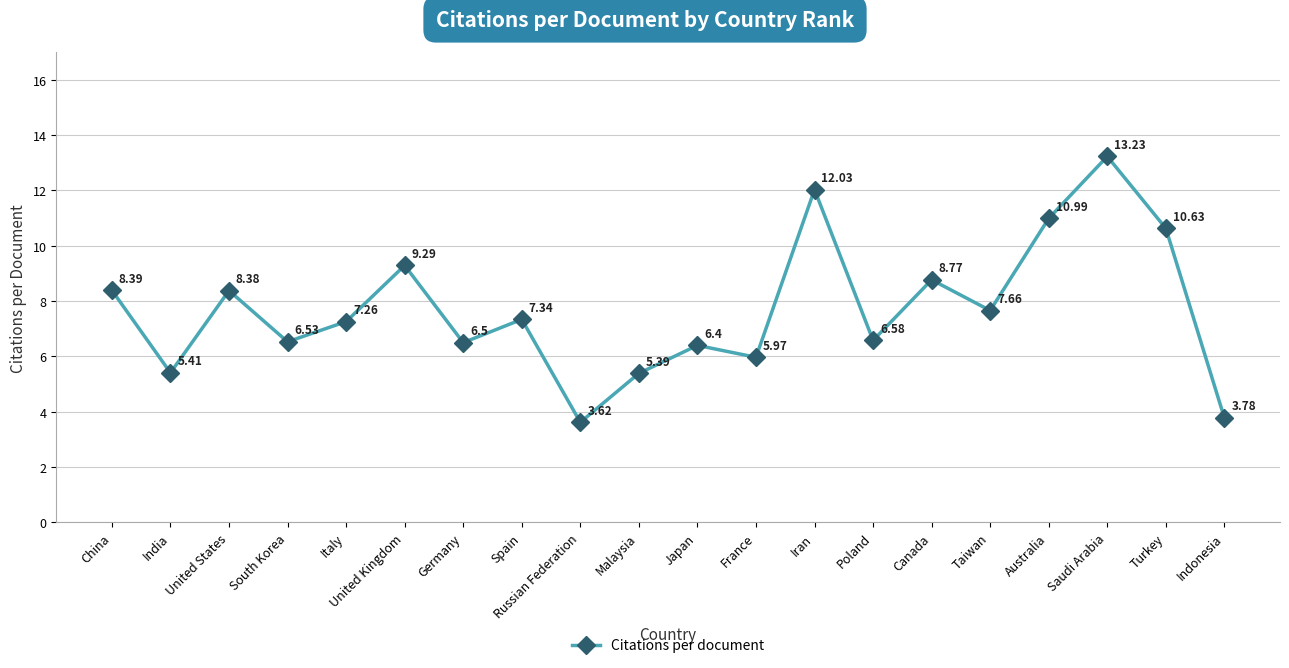

What is the label of the 13th point from the right?

Spain